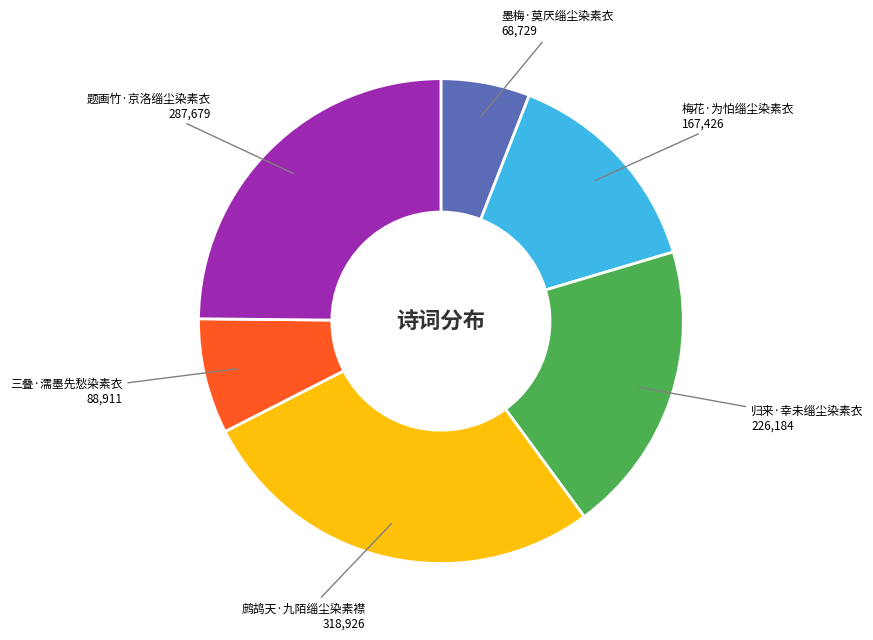

What is the ratio of the value at 鹧鸪天·九陌缁尘染素襟 to the value at 三叠·濡墨先愁染素衣?

3.6